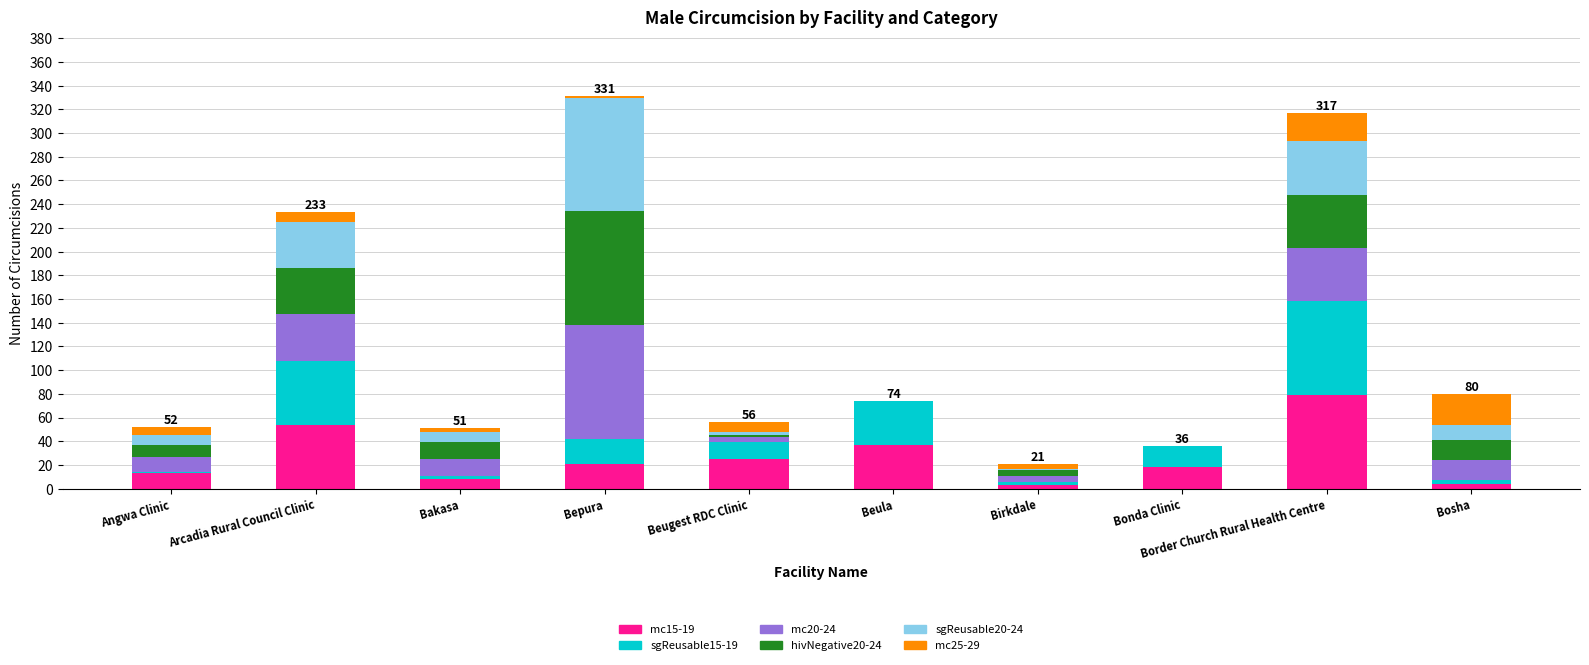

The value of mc15-19 at Bonda Clinic is 18. True or false?

True